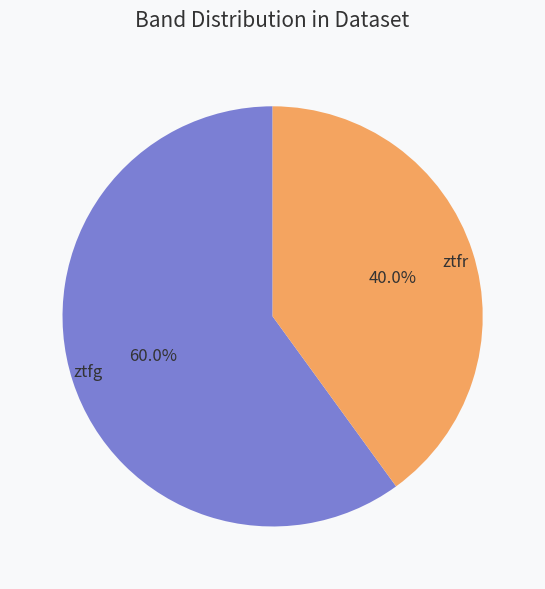

Does ztfg account for over 50% of the chart?

Yes